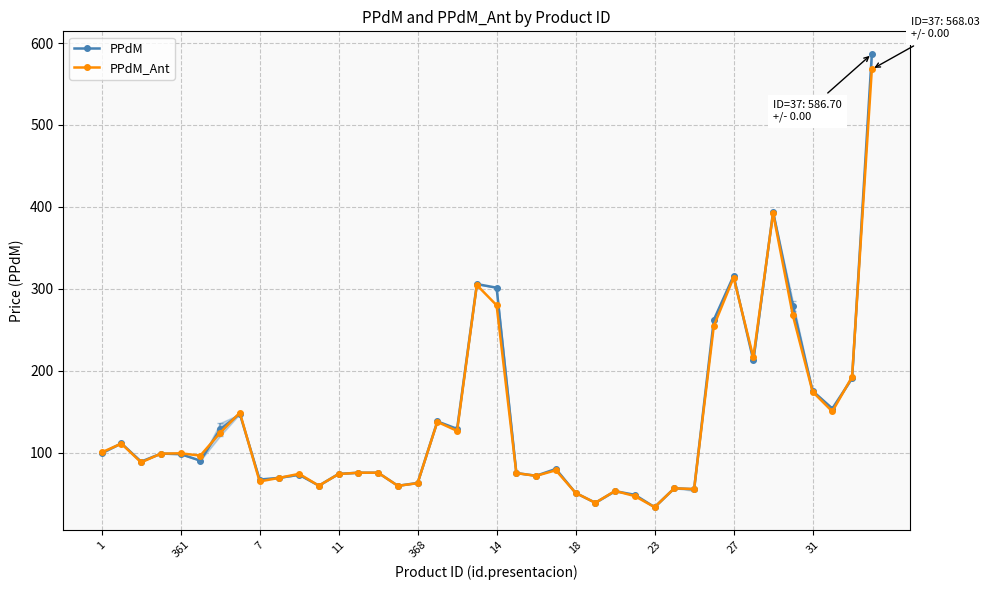

What is the value of the PPdM point at the 10th from the left?

69.1